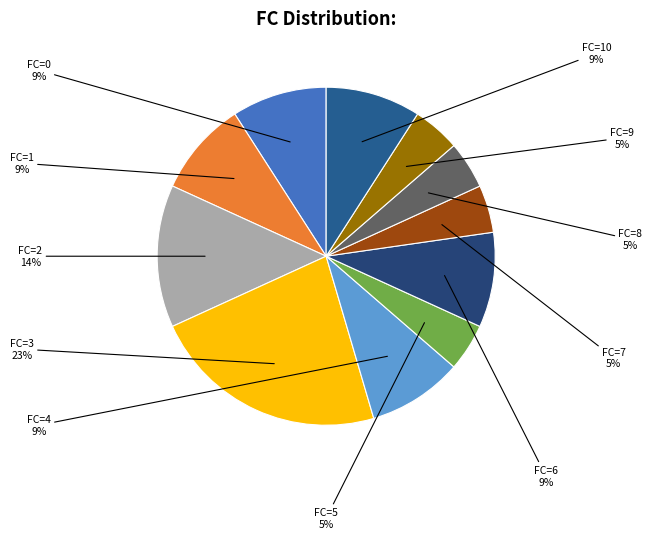

How many segments does this pie chart have?

11